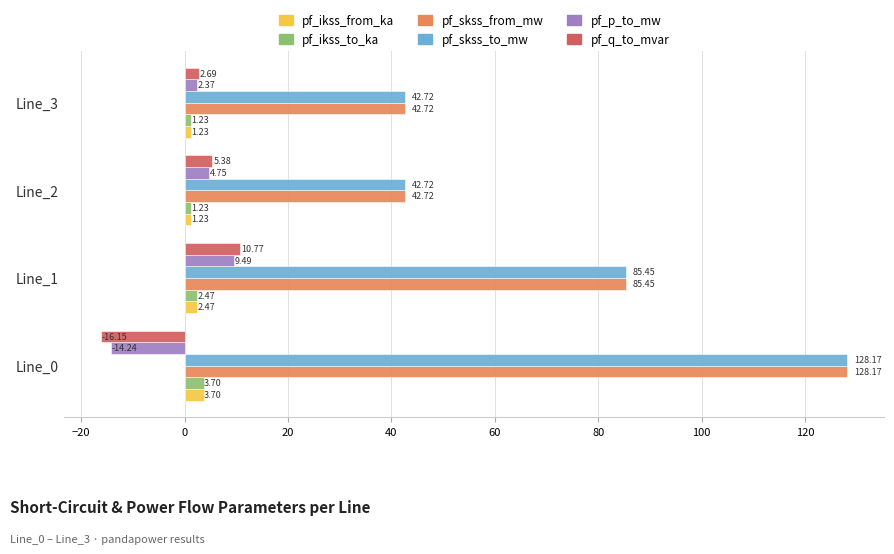

What is the total value across all series at Line_2?

98.0